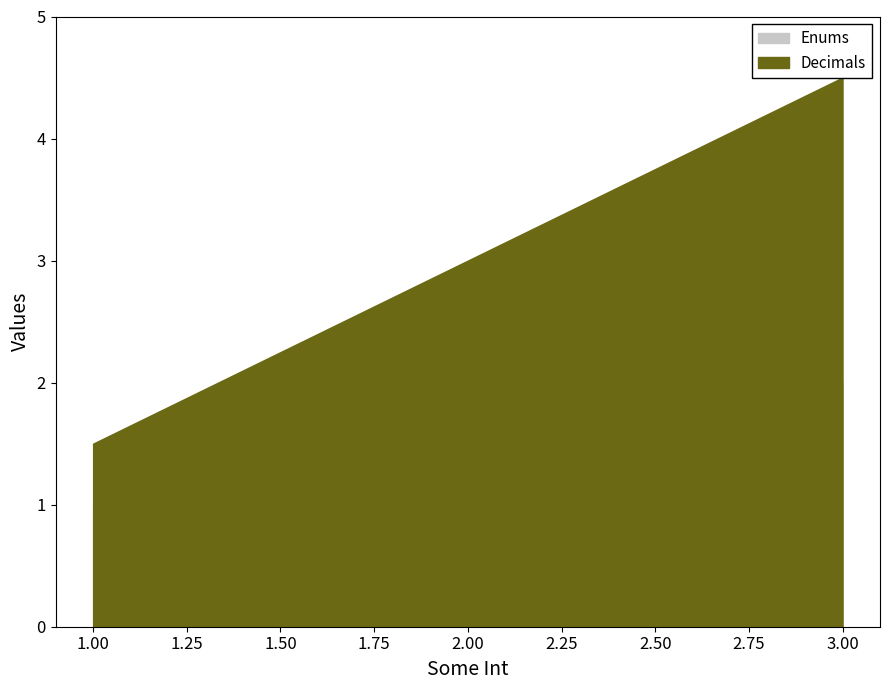

What are all the series names shown in the legend?

Decimals, Enums